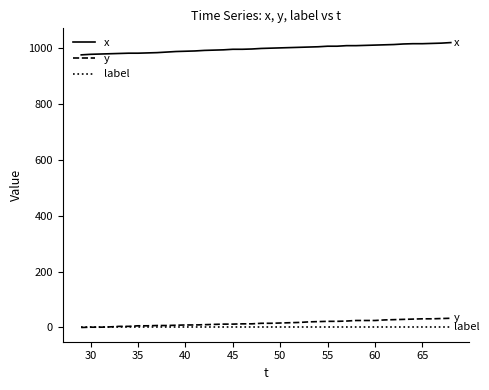

Which series has the largest total across all categories?

x